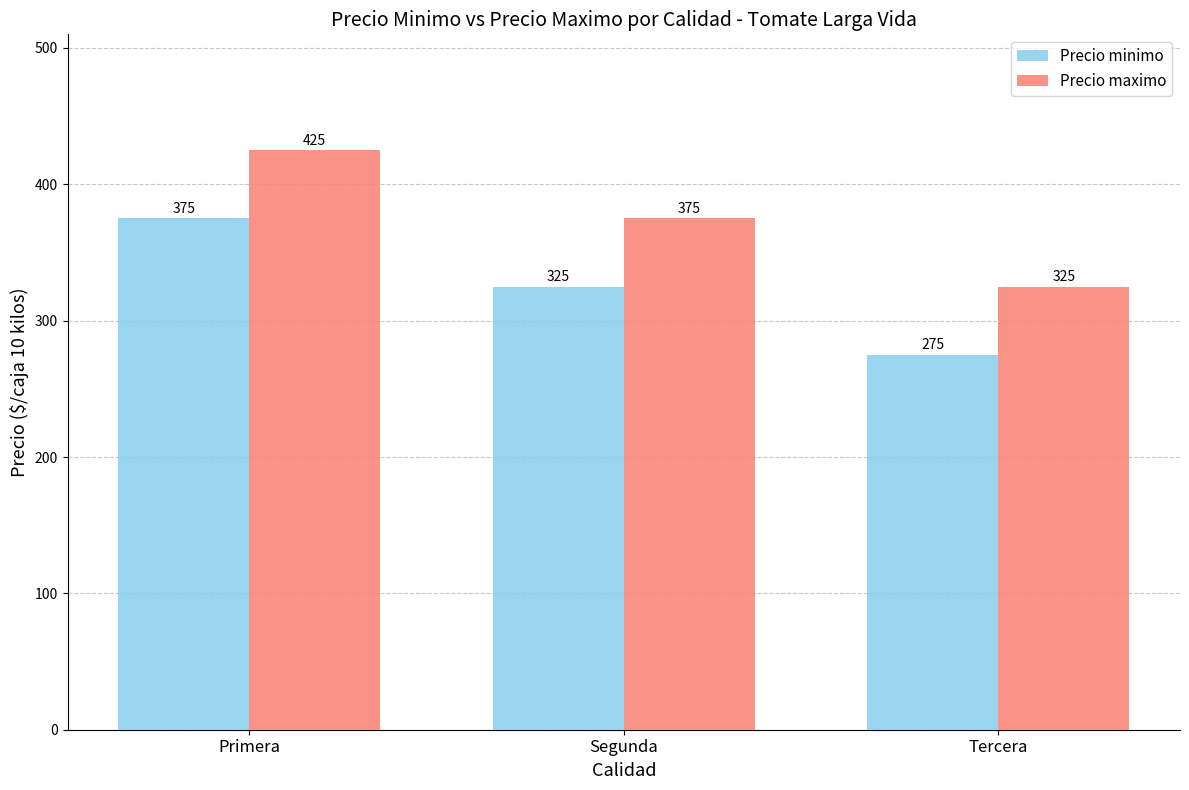

Rank the series by their average value, from lowest to highest.

Precio minimo, Precio maximo